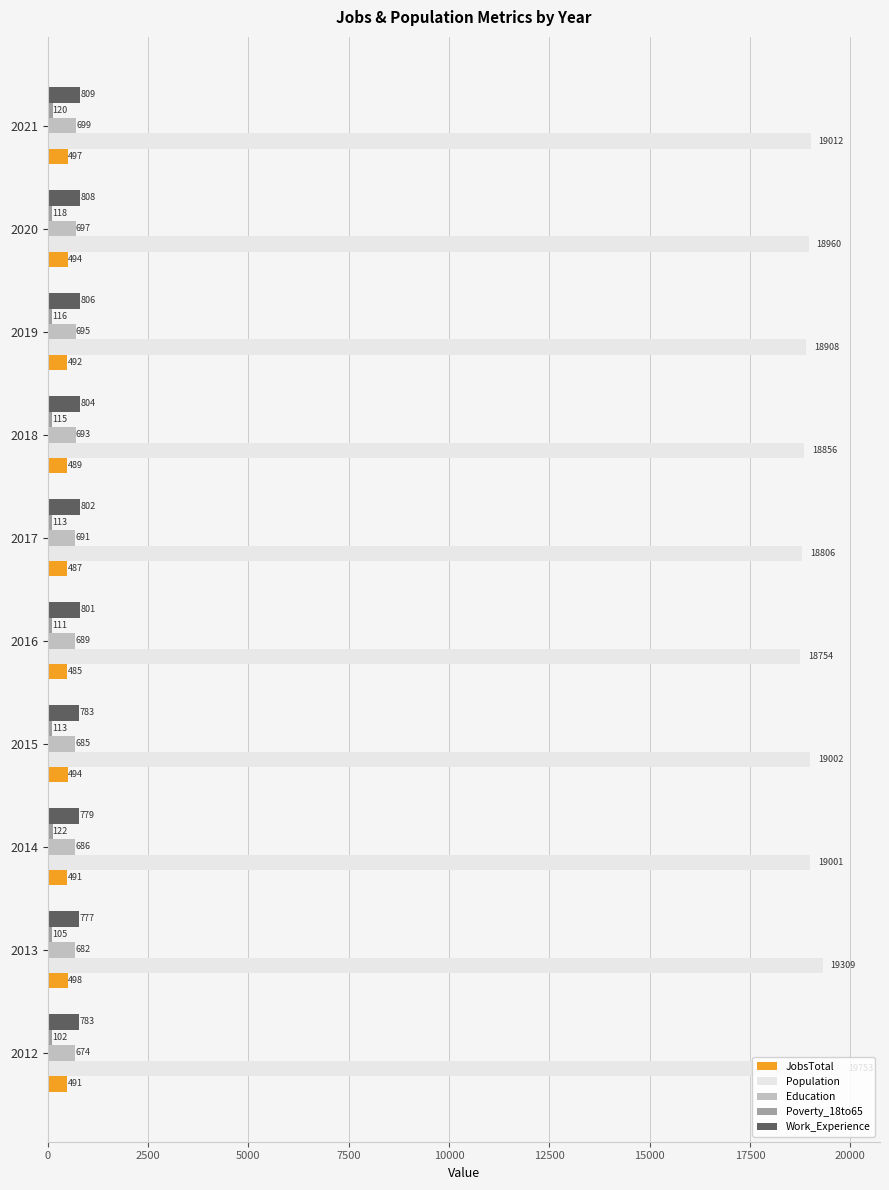

Is it true that Education equals 697 at 2020?

True